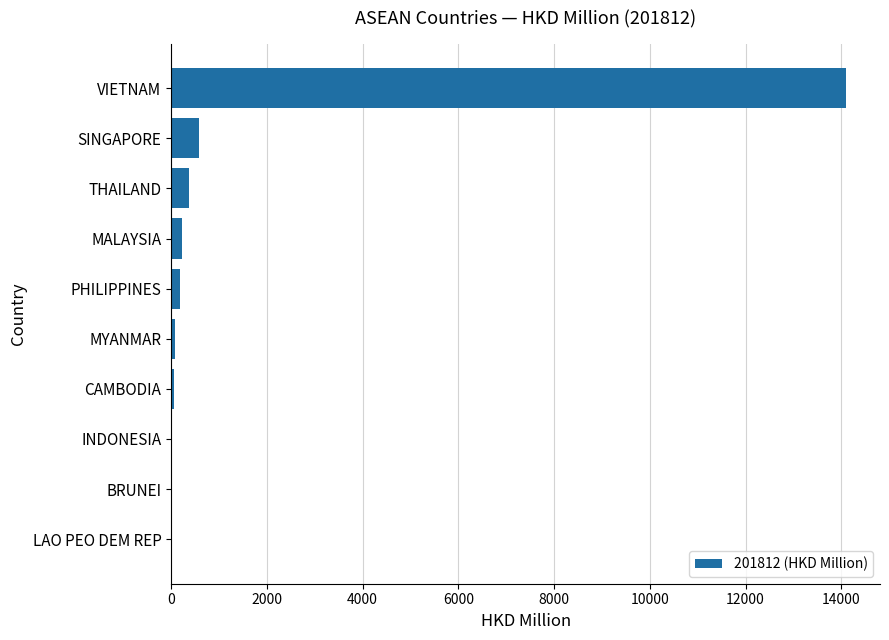

What is the sum of all values?

15647.9